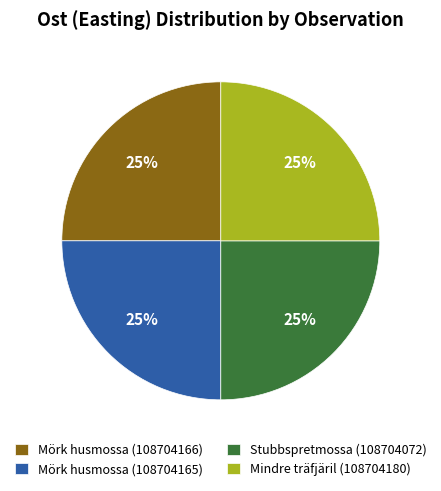

Approximately how many times larger is the value at Stubbspretmossa (108704072) compared to Mindre träfjäril (108704180)?

1.0